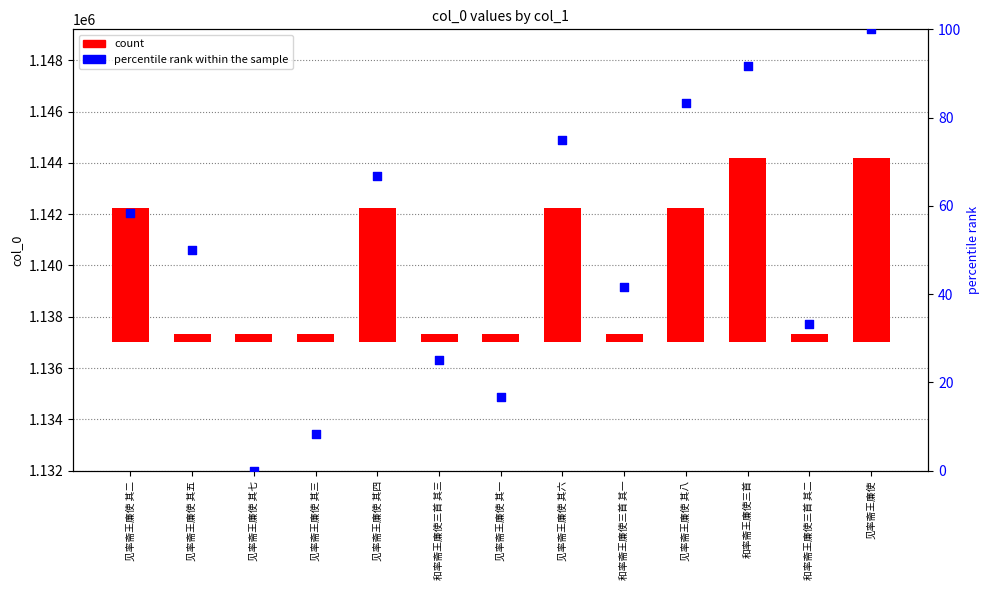

Is the value of count at 见率斋王廉使 greater than the value of percentile rank within the sample at 见率斋王廉使 其七?

Yes